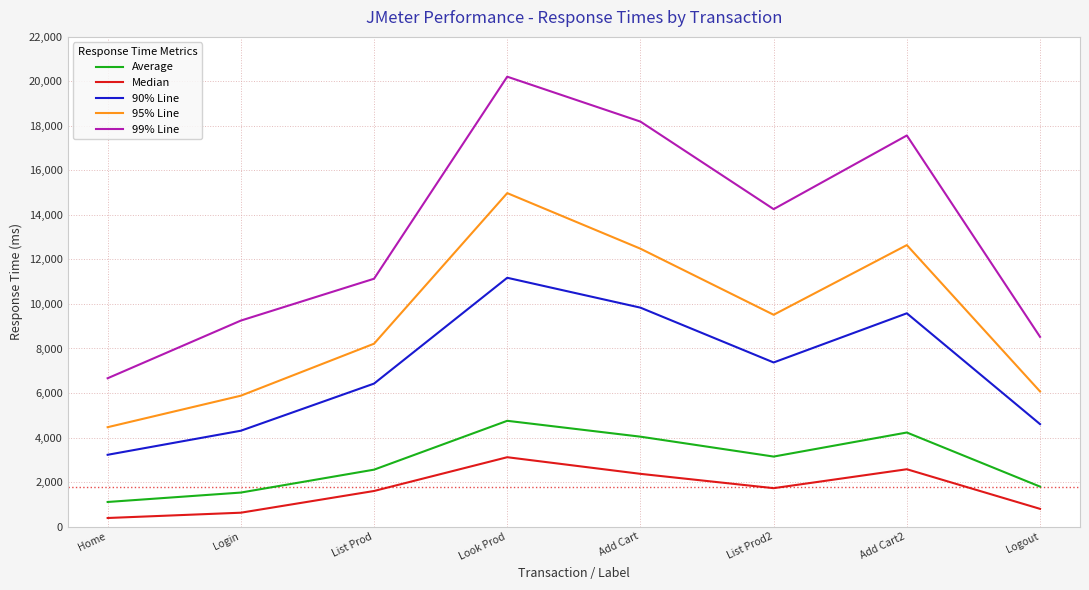

True or false: 90% Line and 99% Line cross at least once.

False